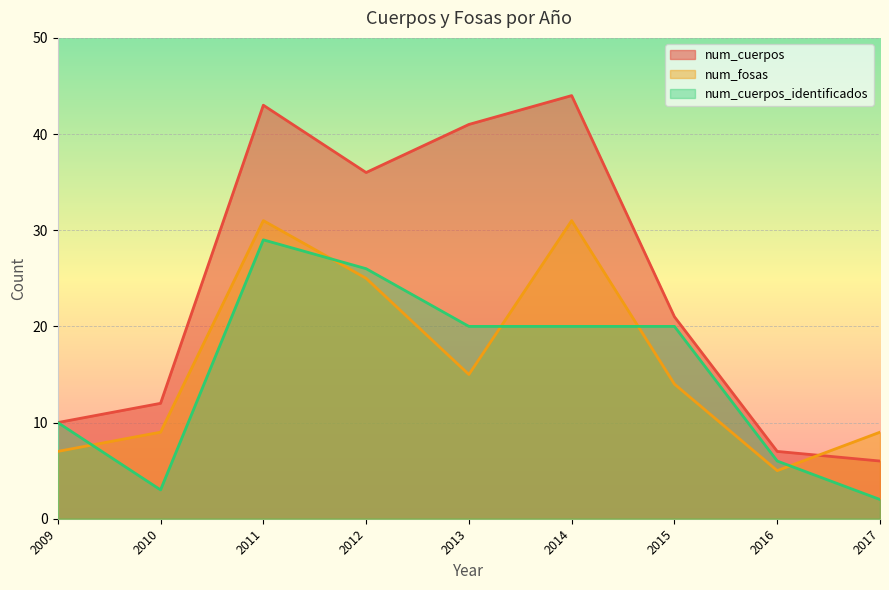

What is the sum of all num_cuerpos values?

220